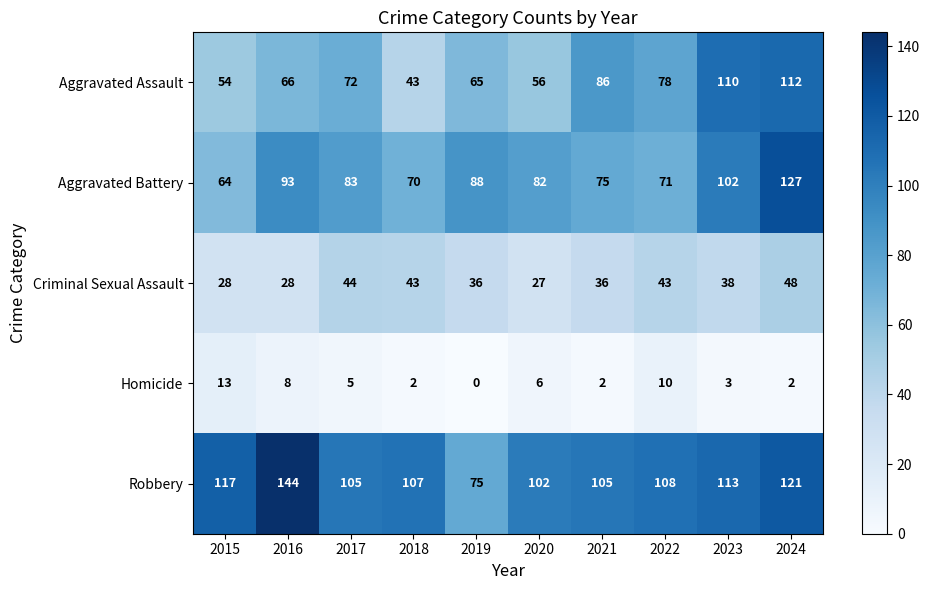

Rank the series at 2024 from lowest to highest value.

Homicide, Criminal Sexual Assault, Aggravated Assault, Robbery, Aggravated Battery